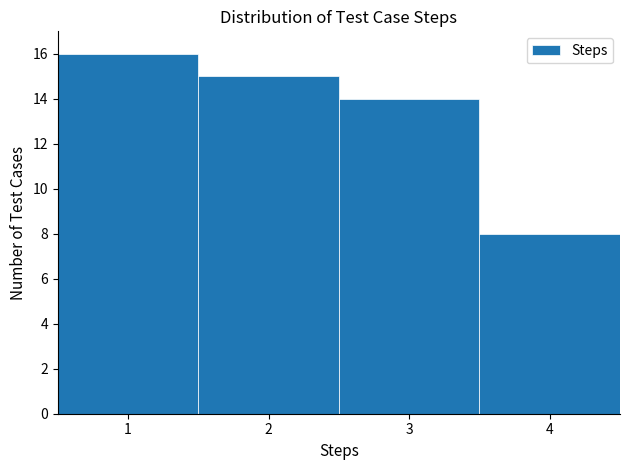

Reading left to right, transcribe this chart: for each bar, give the range it covers on the x-axis and its height. The values are not printed on the chart, so give them approximately, as read against the axis.

0.5 to 1.5: 16
1.5 to 2.5: 15
2.5 to 3.5: 14
3.5 to 4.5: 8